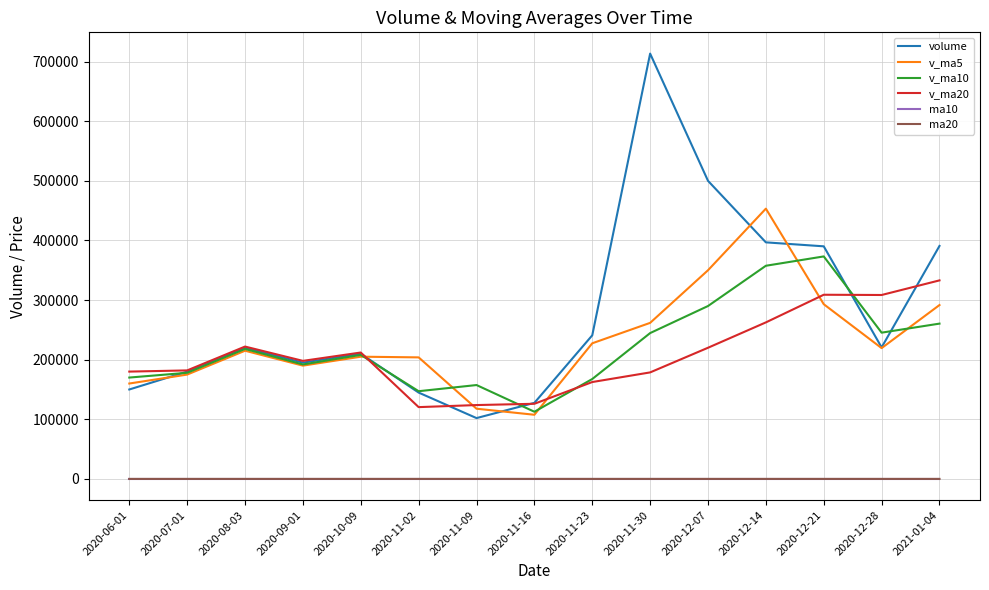

What value does the v_ma20 series have at 2020-12-14?

262546.0